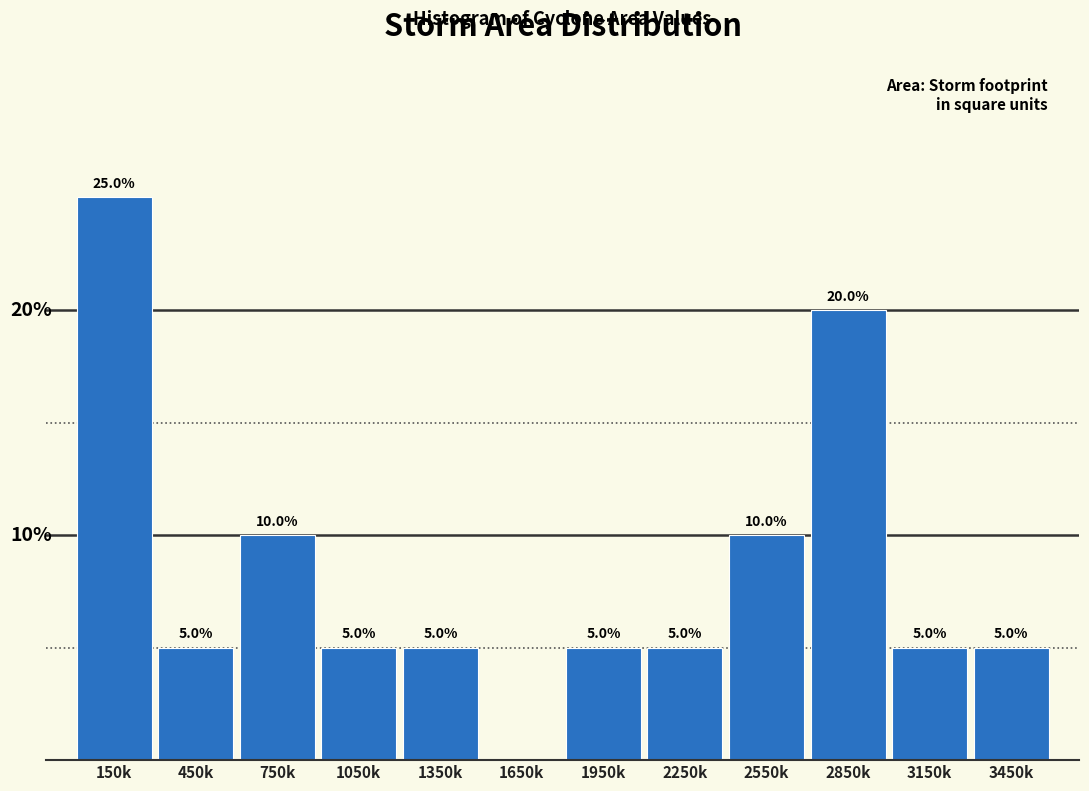

Between 2850k and 750k, which is larger?

2850k